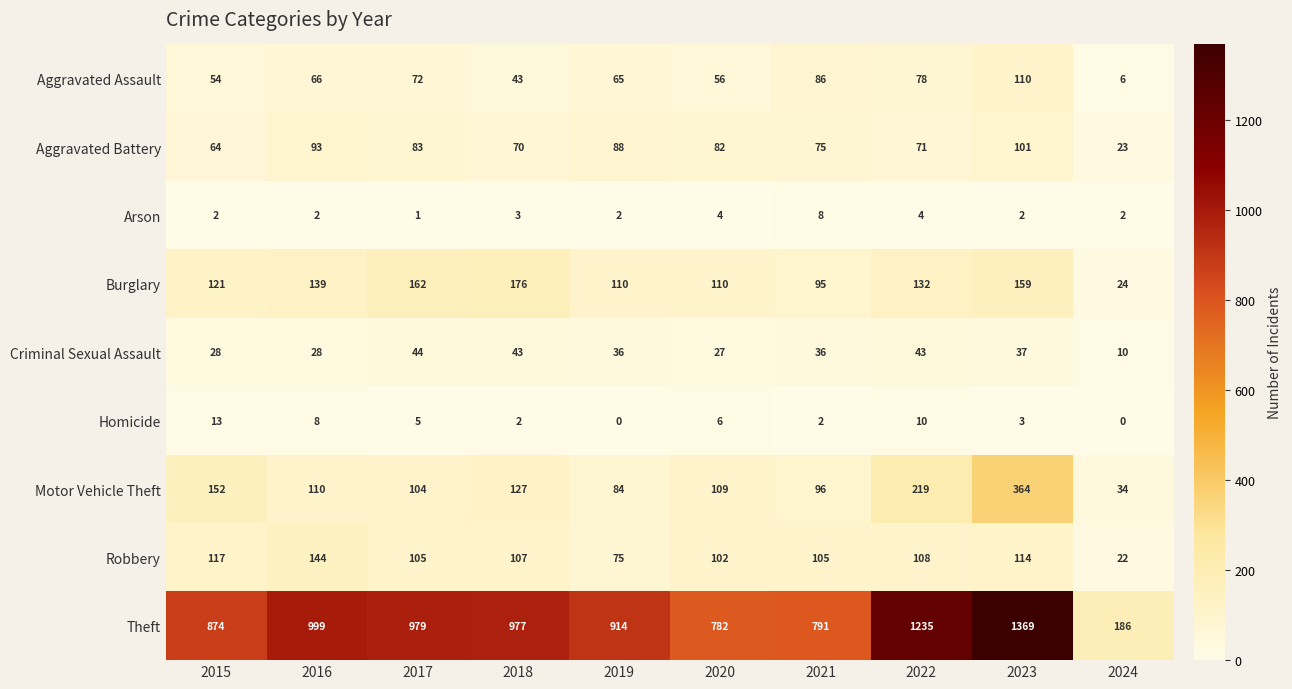

Between 2017 and 2024, which series saw the biggest shift?

Theft